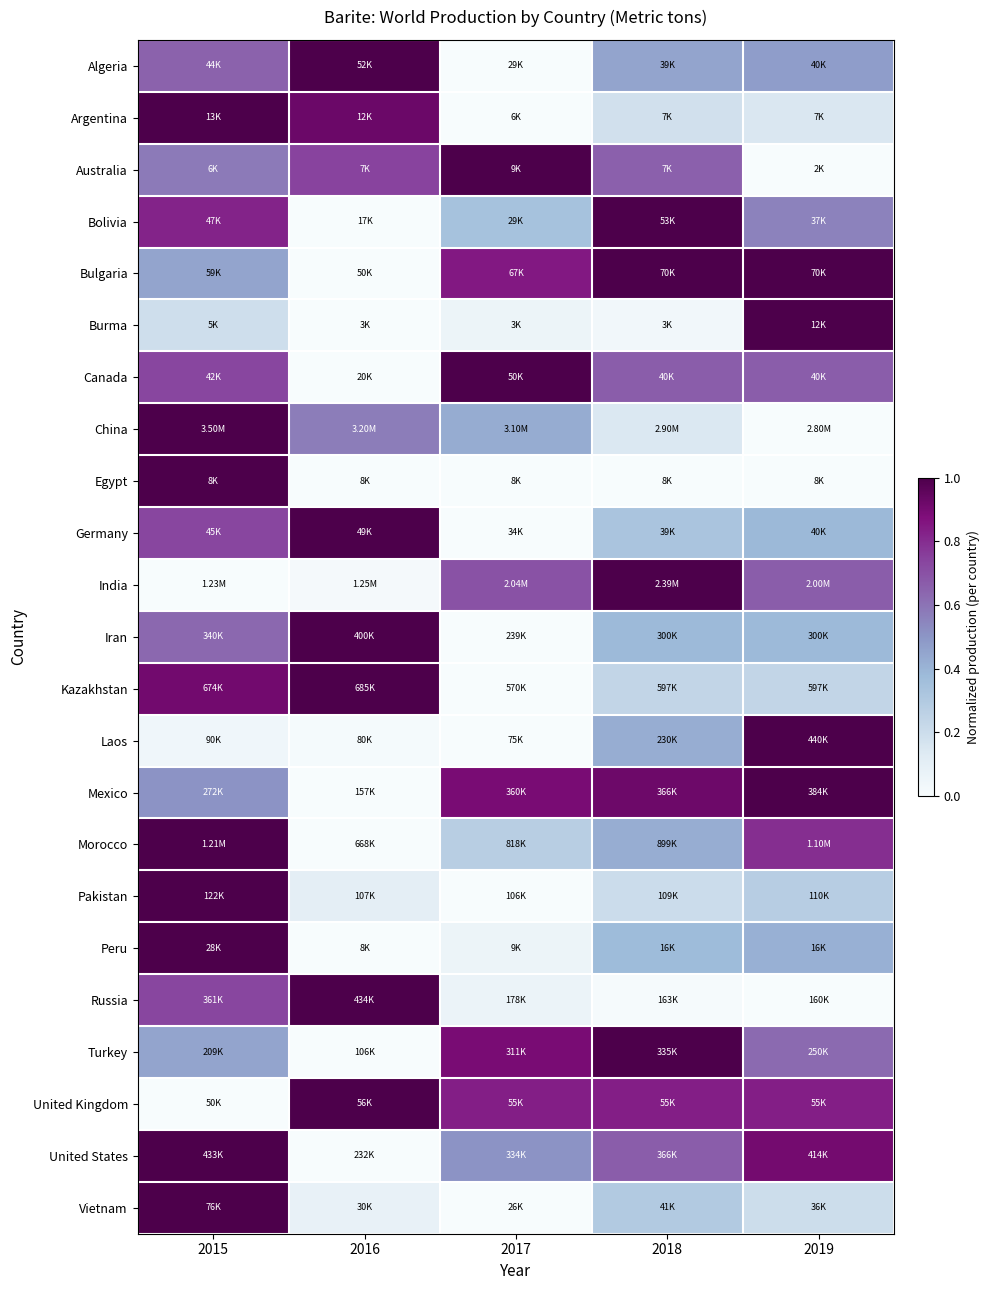

Which has a higher value, 2015 or 2018?

2015